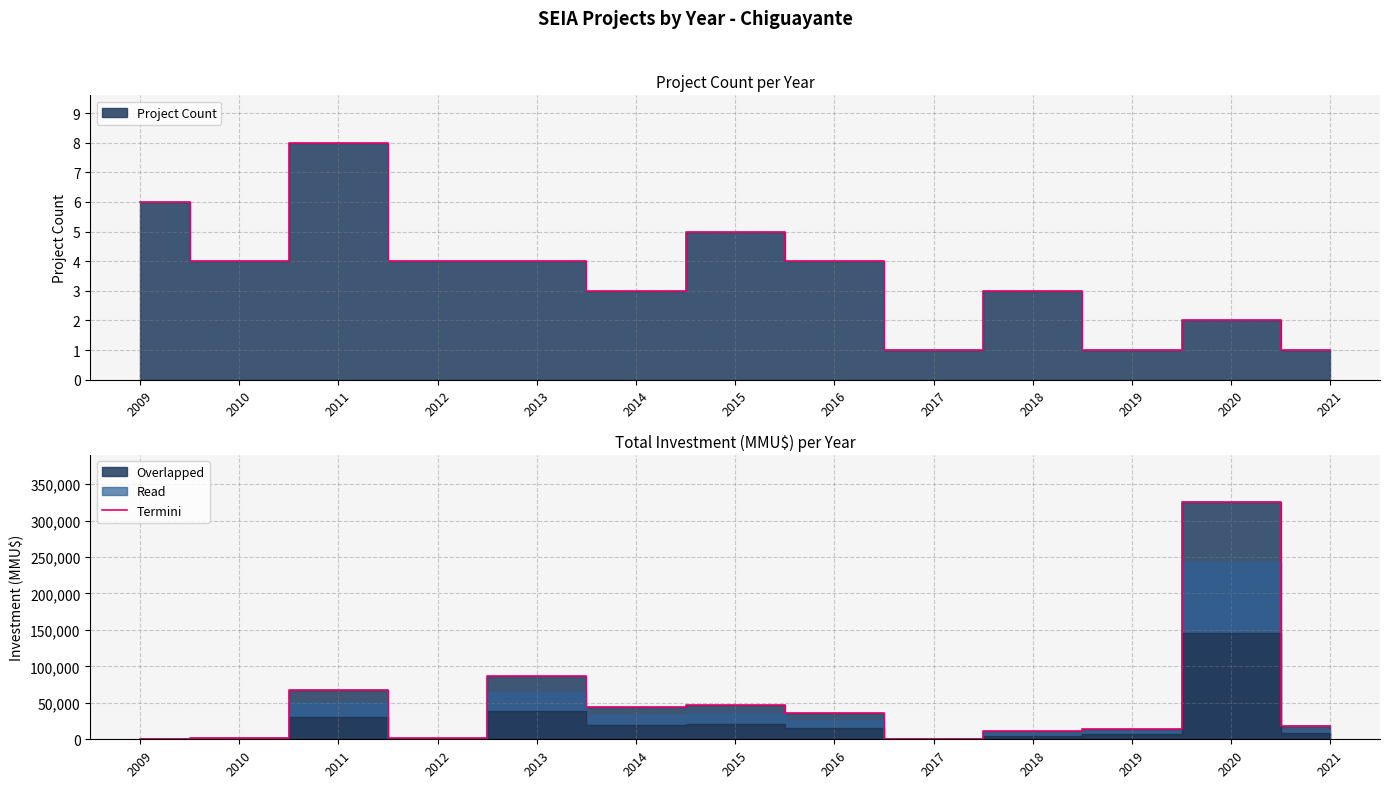

How many lines are shown in the chart?

1